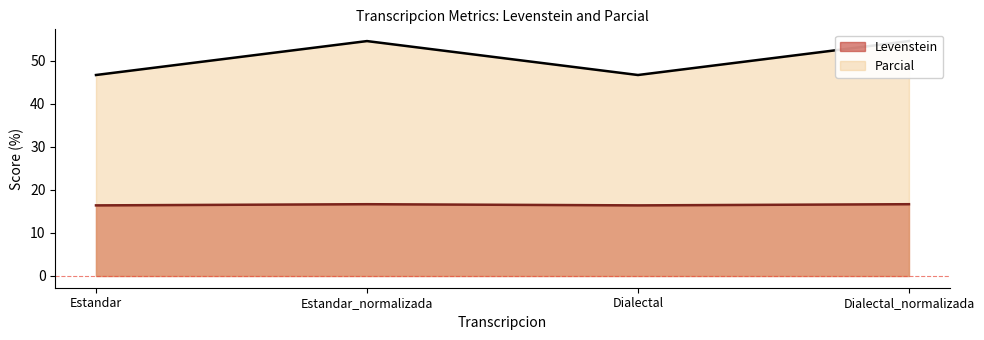

What is the average value of the Parcial series?

50.6